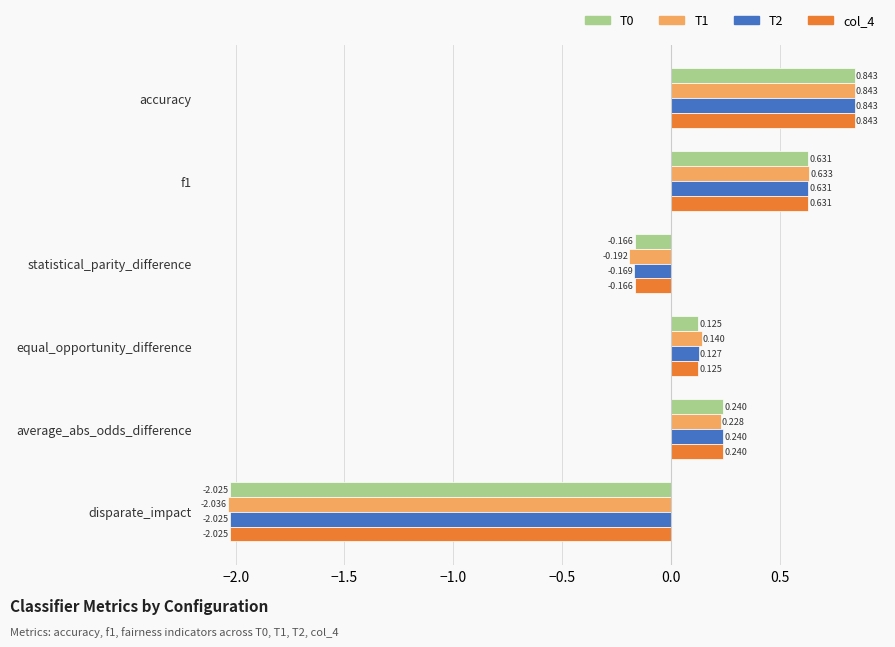

Where is col_4 nearest to the value 0?

equal_opportunity_difference